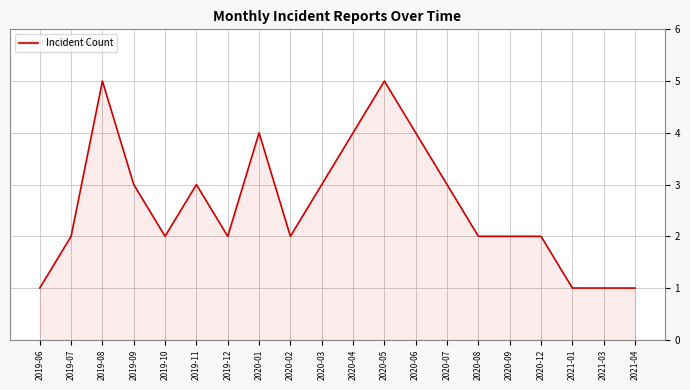

What position from the right is 2020-04?

10